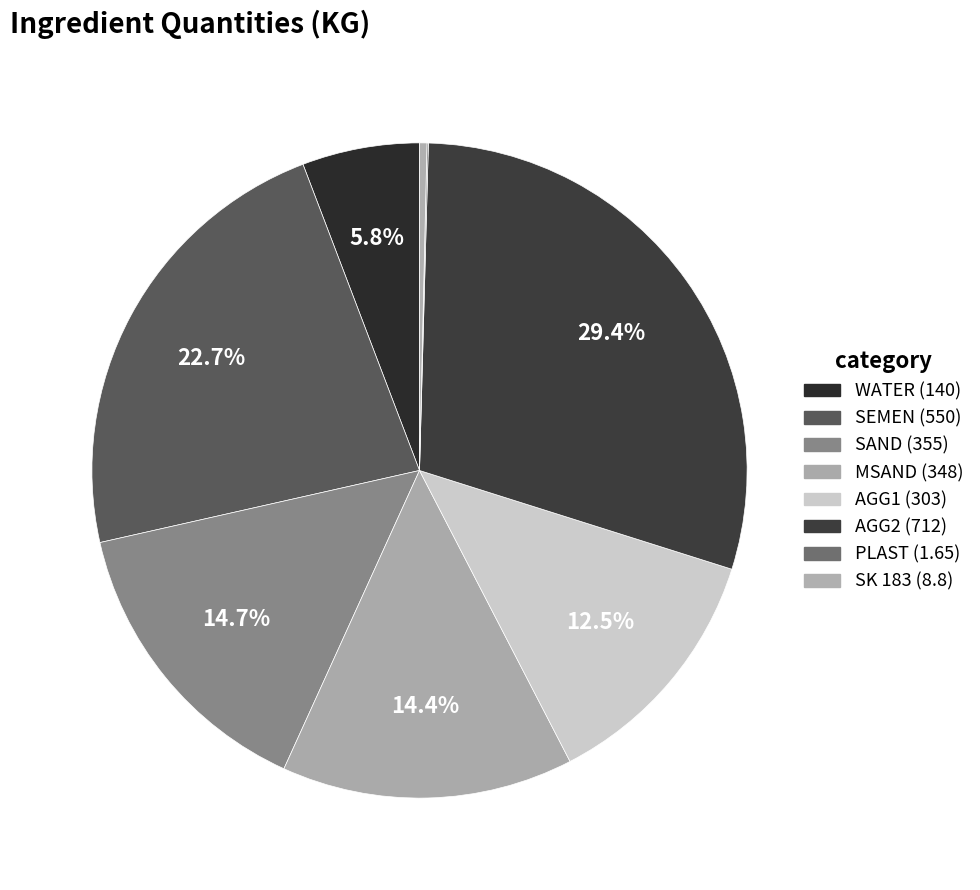

Rank the categories by value from highest to lowest.

AGG2, SEMEN, SAND, MSAND, AGG1, WATER, SK 183, PLAST